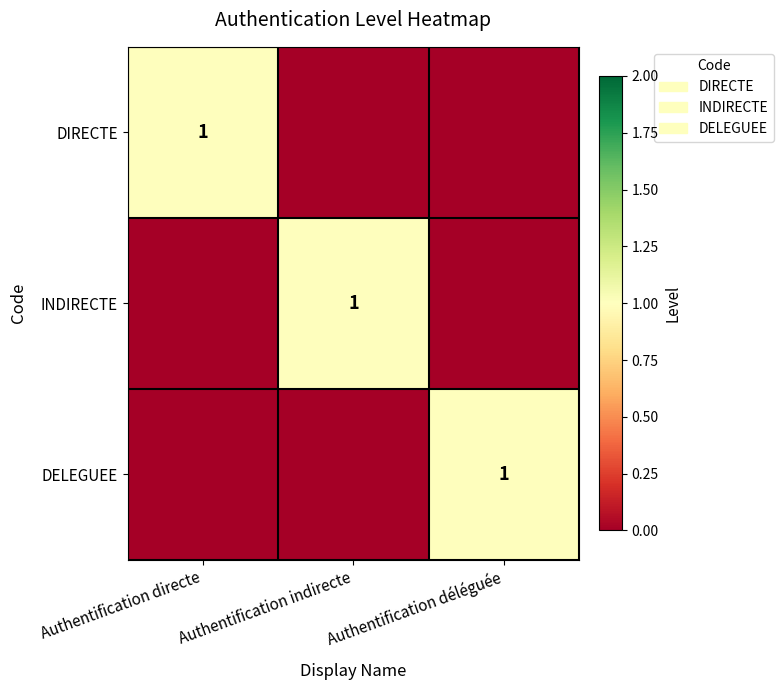

Which category has the highest value across all series?

Authentification directe